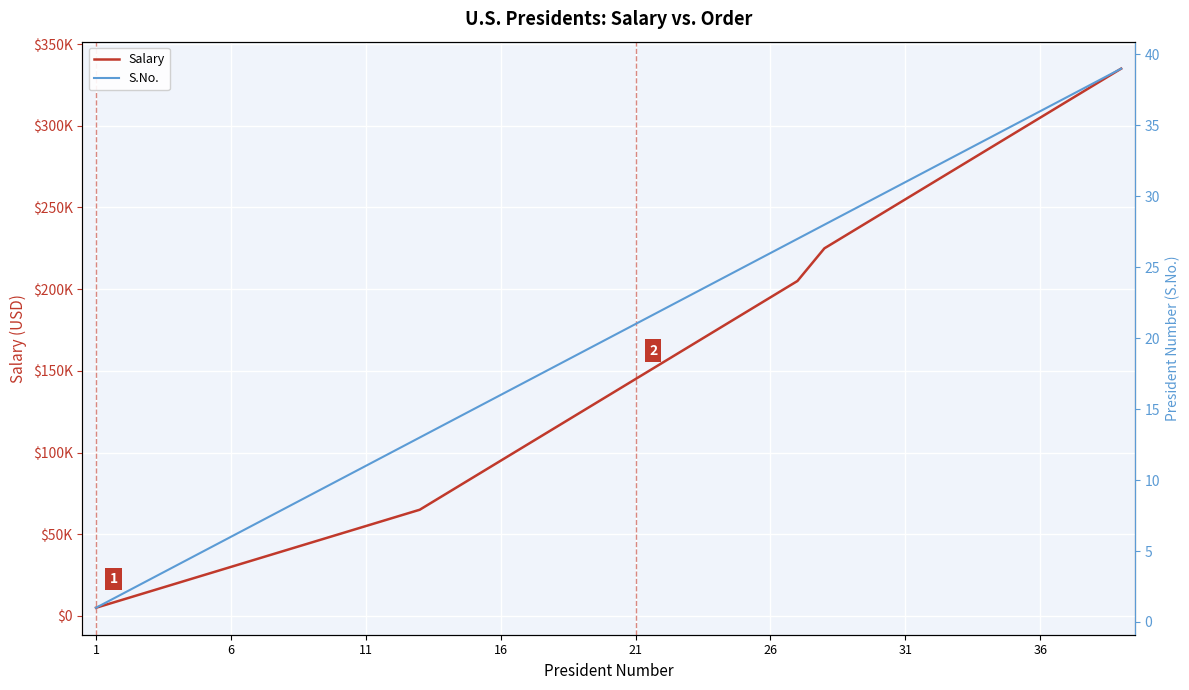

True or false: Salary and S.No. intersect in this chart.

False